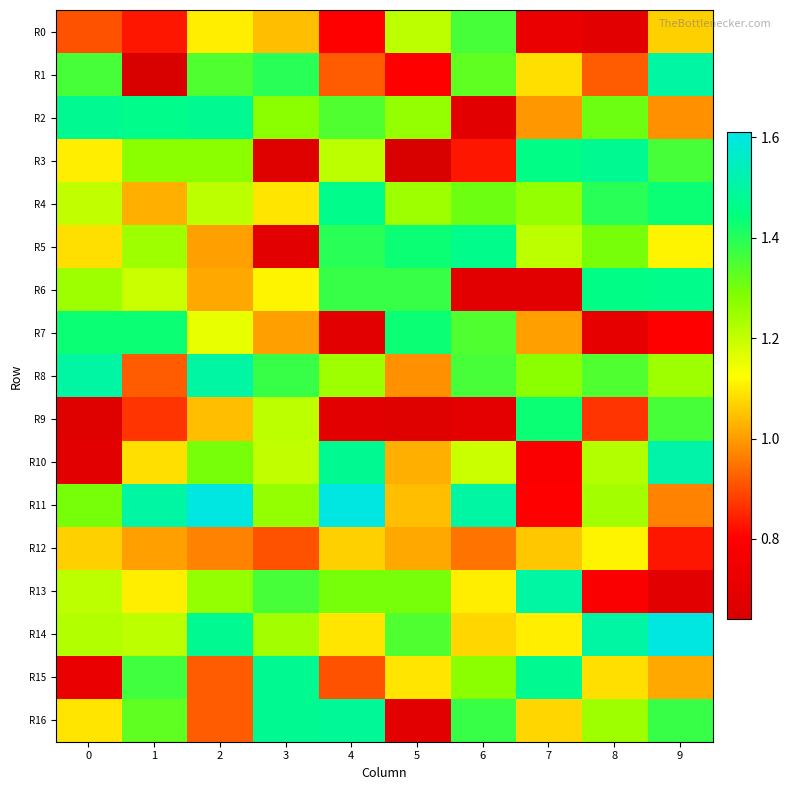

Count the number of categories in the chart.

10